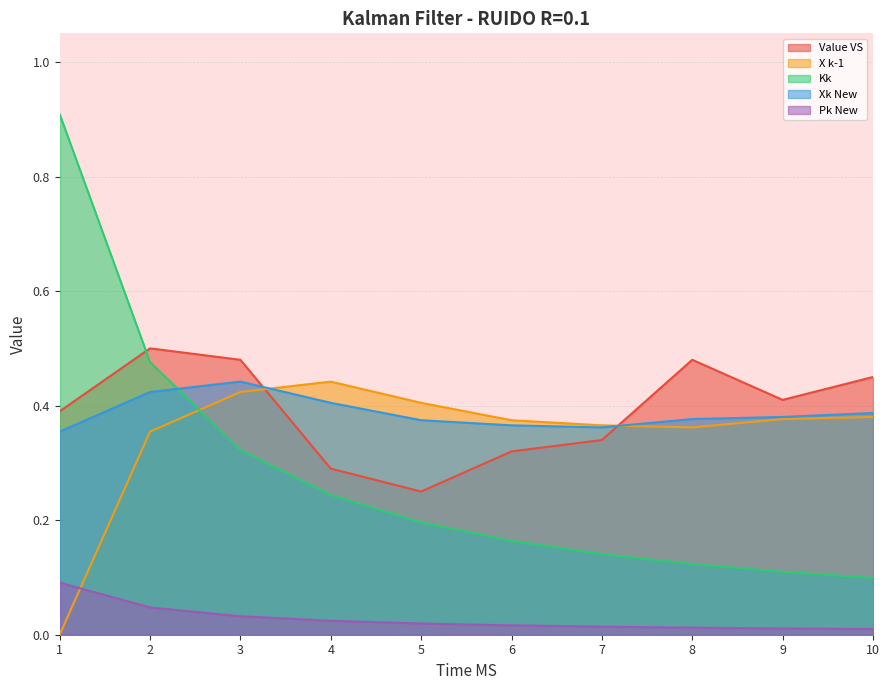

The value of Xk New at 7 is 0.2. True or false?

False